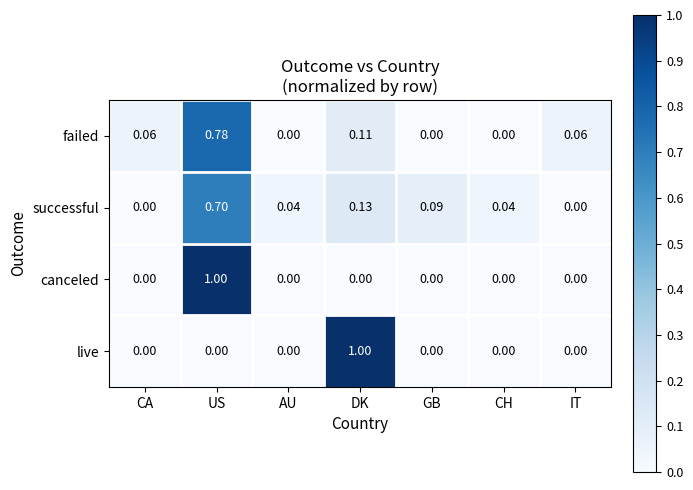

At DK, list the series in order from largest to smallest.

live, successful, failed, canceled